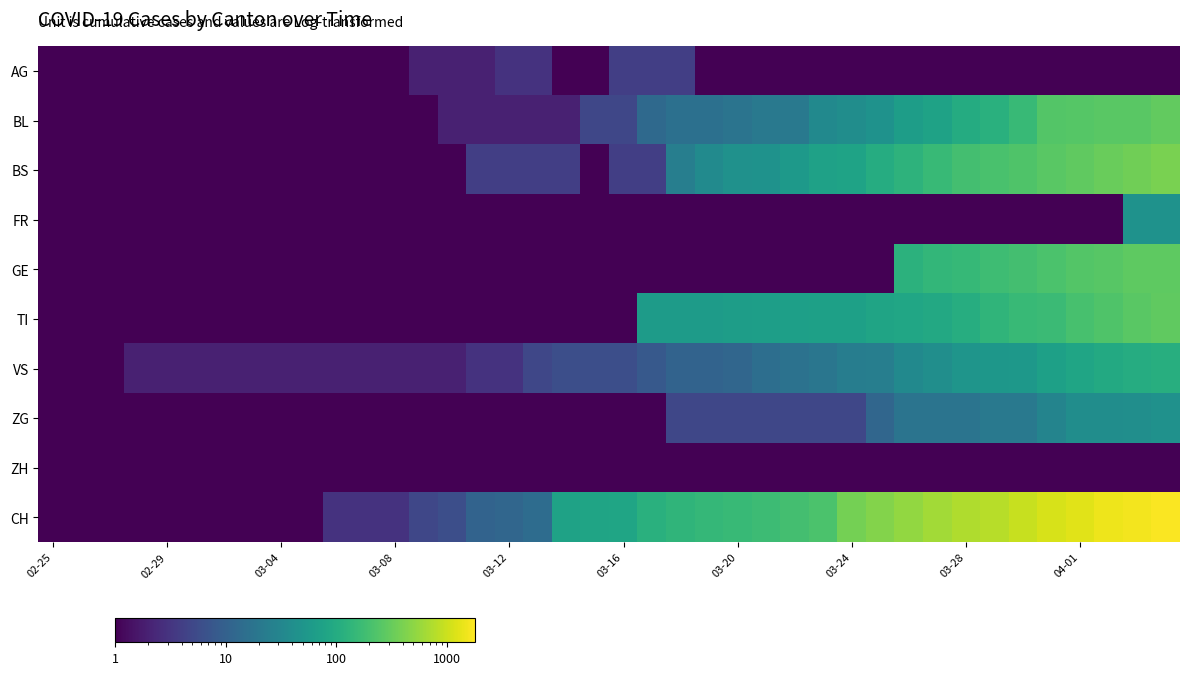

Reading left to right, extract all data points from this chart.

AG: 0.1	0.1	0.1	0.1	0.1	0.1	0.1	0.1	0.1	0.1	1.0	0.1	0.1	2.0	2.0	2.0	3.0	3.0	0.1	0.1	4.0	4.0	4.0	0.1	0.1	0.1	0.1	0.1	0.1	0.1	0.1	0.1	0.1	0.1	0.1	0.1	0.1	0.1	0.1	0.1
BL: 0.1	0.1	0.1	0.1	0.1	0.1	0.1	0.1	0.1	0.1	0.1	0.1	0.1	1.0	2.0	2.0	2.0	2.0	2.0	5.0	5.0	13.0	16.0	16.0	18.0	21.0	21.0	35.0	40.0	46.0	65.0	76.0	100.0	115.0	158.0	242.0	249.0	262.0	266.0	298.0
BS: 0.1	0.1	0.1	0.1	0.1	0.1	0.1	0.1	0.1	0.1	0.1	0.1	0.1	0.1	0.1	4.0	4.0	4.0	4.0	0.1	4.0	4.0	25.0	36.0	44.0	46.0	57.0	73.0	78.0	105.0	128.0	155.0	191.0	211.0	228.0	263.0	292.0	323.0	350.0	397.0
FR: 0.1	0.1	0.1	0.1	0.1	0.1	0.1	0.1	0.1	0.1	0.1	0.1	0.1	0.1	0.1	0.1	0.1	0.1	0.1	0.1	0.1	0.1	0.1	0.1	0.1	0.1	0.1	0.1	0.1	0.1	0.1	0.1	0.1	0.1	0.1	0.1	0.1	0.1	46.0	46.0
GE: 0.1	0.1	0.1	0.1	0.1	0.1	0.1	0.1	0.1	0.1	0.1	0.1	0.1	0.1	0.1	0.1	0.1	0.1	0.1	0.1	0.1	0.1	0.1	0.1	0.1	0.1	0.1	0.1	0.1	0.1	122.0	144.0	153.0	175.0	193.0	216.0	241.0	260.0	283.0	284.0
TI: 0.1	0.1	0.1	0.1	0.1	0.1	0.1	0.1	0.1	0.1	0.1	0.1	0.1	0.1	0.1	0.1	0.1	0.1	0.1	0.1	0.1	61.0	62.0	62.0	65.0	67.0	68.0	70.0	71.0	80.0	85.0	91.0	107.0	136.0	155.0	165.0	202.0	229.0	263.0	287.0
VS: 0.1	0.1	0.1	2.0	2.0	2.0	2.0	2.0	2.0	2.0	2.0	2.0	2.0	2.0	2.0	3.0	3.0	5.0	6.0	6.0	6.0	8.0	11.0	11.0	12.0	15.0	17.0	19.0	24.0	25.0	35.0	41.0	50.0	53.0	54.0	71.0	81.0	96.0	104.0	109.0
ZG: 0.1	0.1	0.1	0.1	0.1	0.1	0.1	0.1	0.1	0.1	0.1	0.1	0.1	0.1	0.1	0.1	0.1	0.1	0.1	0.1	0.1	1.0	5.0	5.0	5.0	5.0	5.0	5.0	5.0	12.0	18.0	18.0	18.0	21.0	21.0	29.0	39.0	40.0	41.0	44.0
ZH: 0.1	0.1	0.1	0.1	0.1	0.1	0.1	0.1	0.1	0.1	0.1	0.1	0.1	0.1	0.1	0.1	0.1	0.1	0.1	0.1	0.1	0.1	0.1	0.1	0.1	0.1	0.1	0.1	0.1	0.1	0.1	0.1	0.1	0.1	0.1	0.1	0.1	0.1	0.1	0.1
CH: 0.1	0.1	0.1	0.1	0.1	0.1	0.1	0.1	0.1	0.1	3.0	3.0	3.0	5.0	6.0	11.0	12.0	14.0	76.0	79.0	82.0	116.0	134.0	146.0	155.0	172.0	192.0	218.0	380.0	449.0	540.0	634.0	736.0	806.0	948.0	1160.0	1279.0	1480.0	1588.0	1742.0